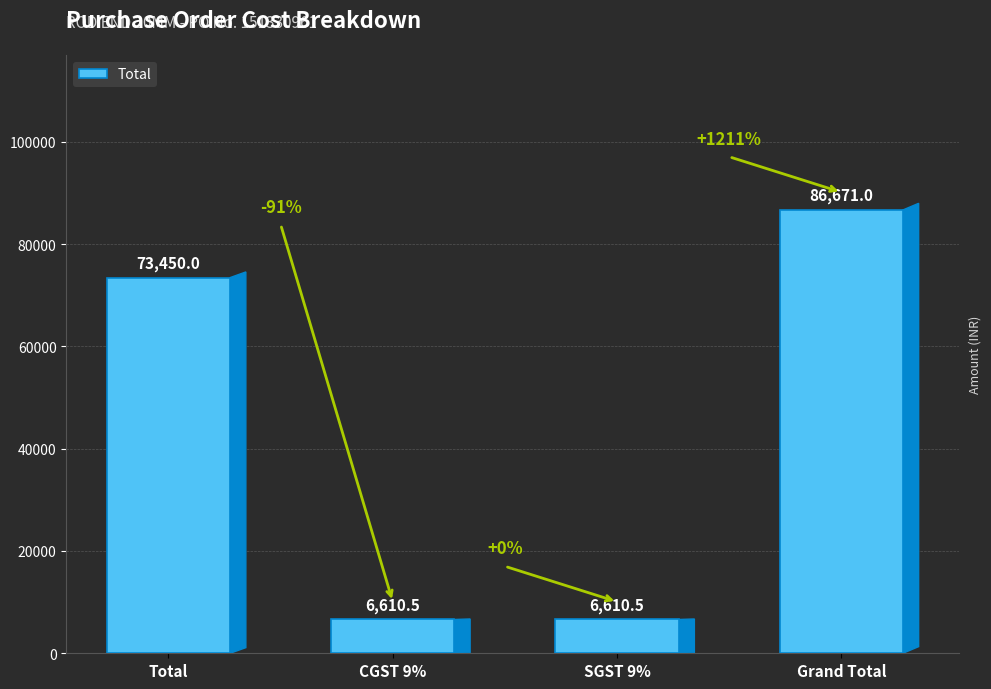

What is the approximate value at SGST 9%?

6610.5